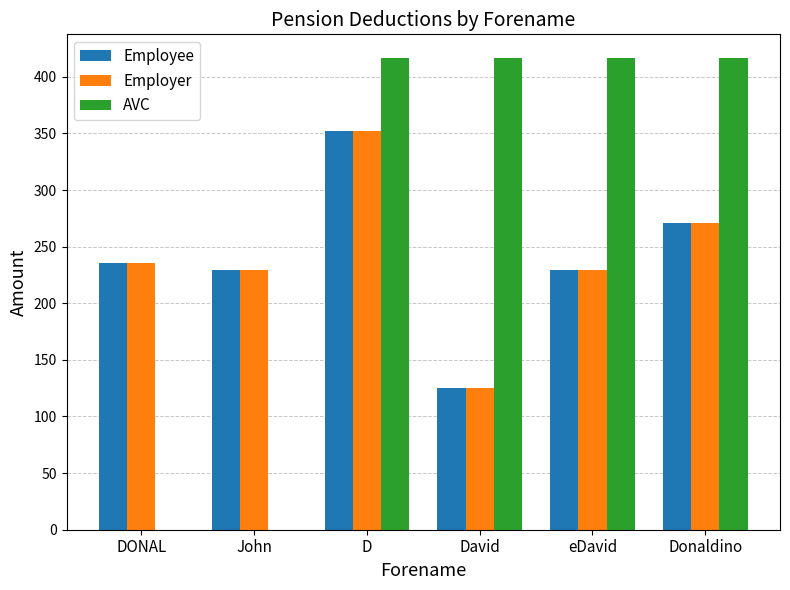

What is the sum of all AVC values?

1666.7